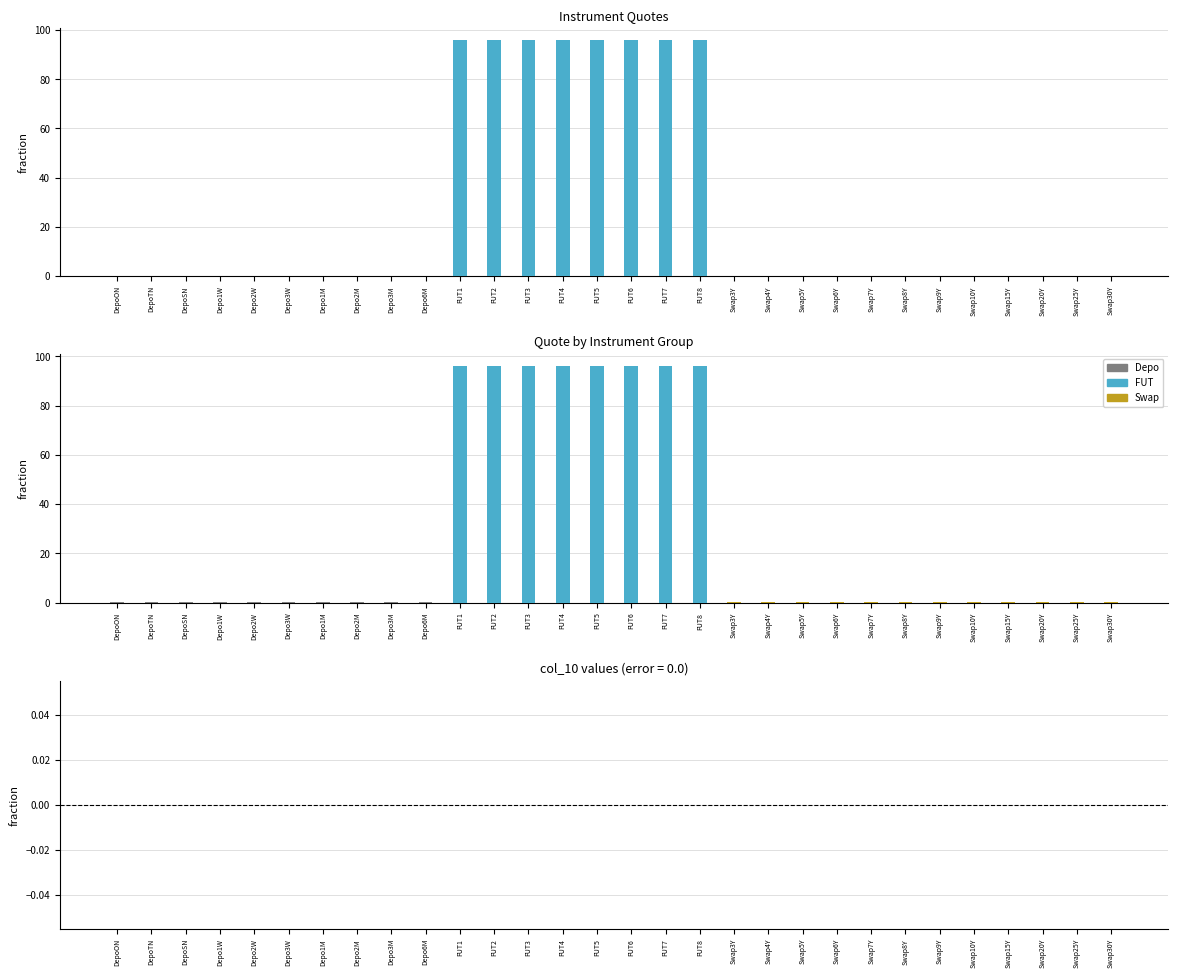

List the series in order of their overall mean, lowest first.

col_10, Quote